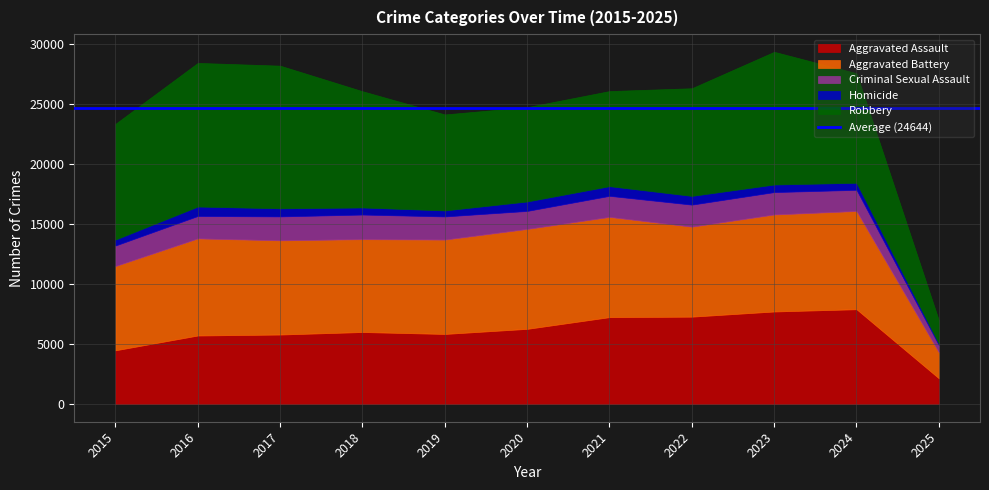

What is the difference between the second highest and second lowest values in the Aggravated Assault series?

3232